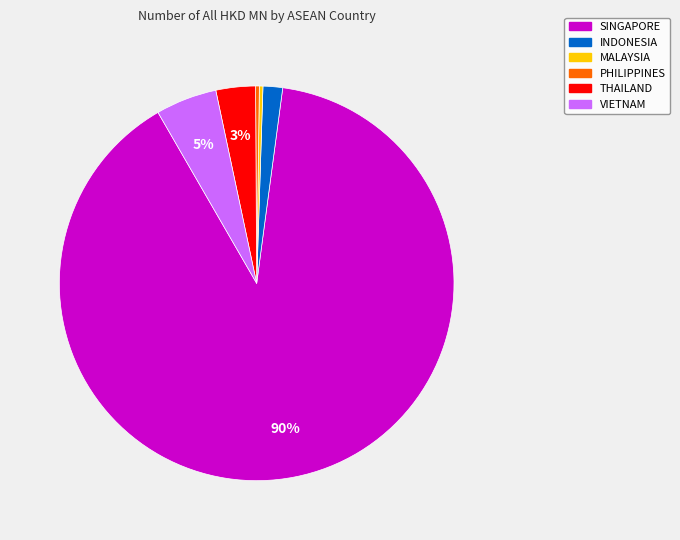

To the nearest percent, what is the combined percentage of SINGAPORE and PHILIPPINES?

90%